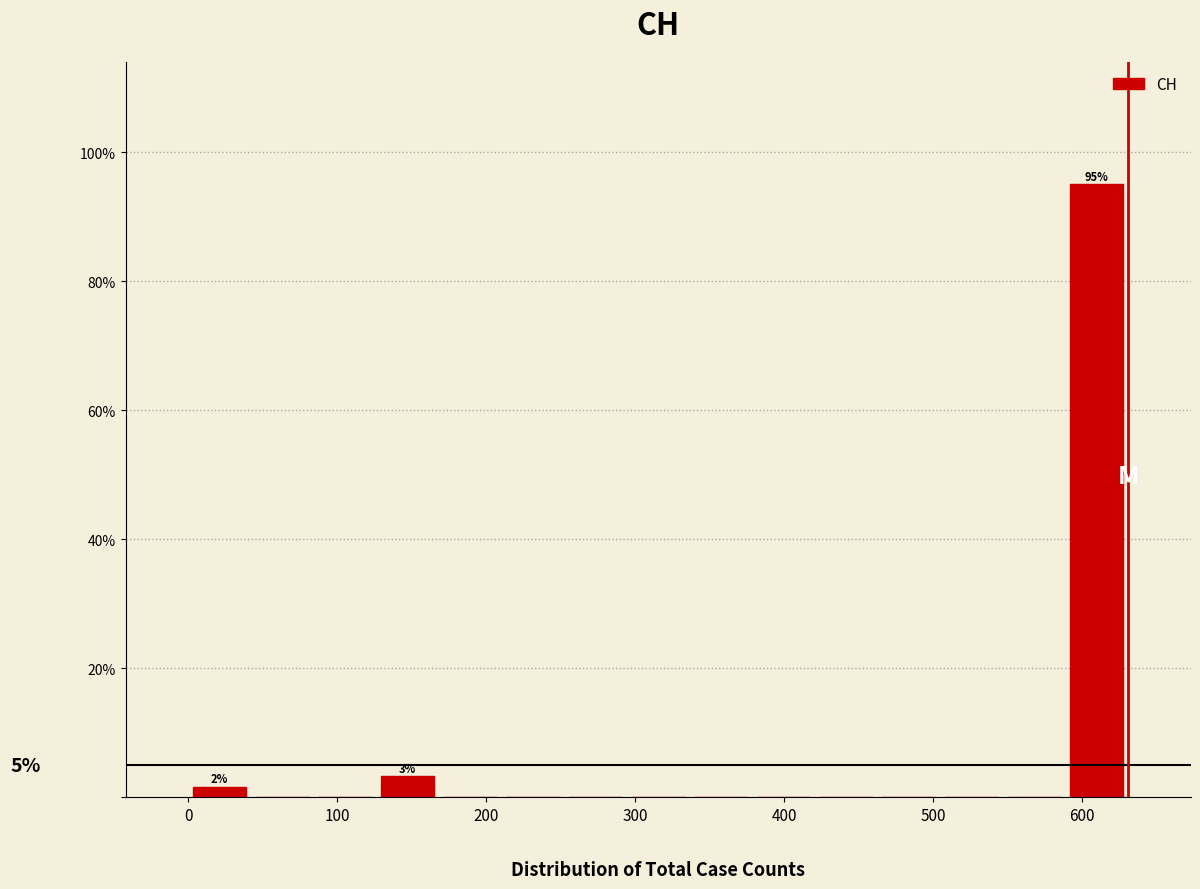

Which range on the x-axis has the tallest bar?

590 to 630